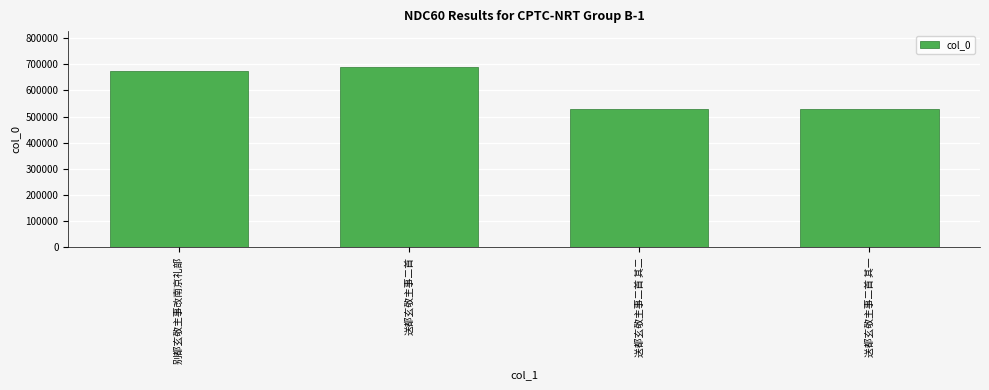

What is the change in value from 送都玄敬主事二首 to 送都玄敬主事二首 其二?

-161135